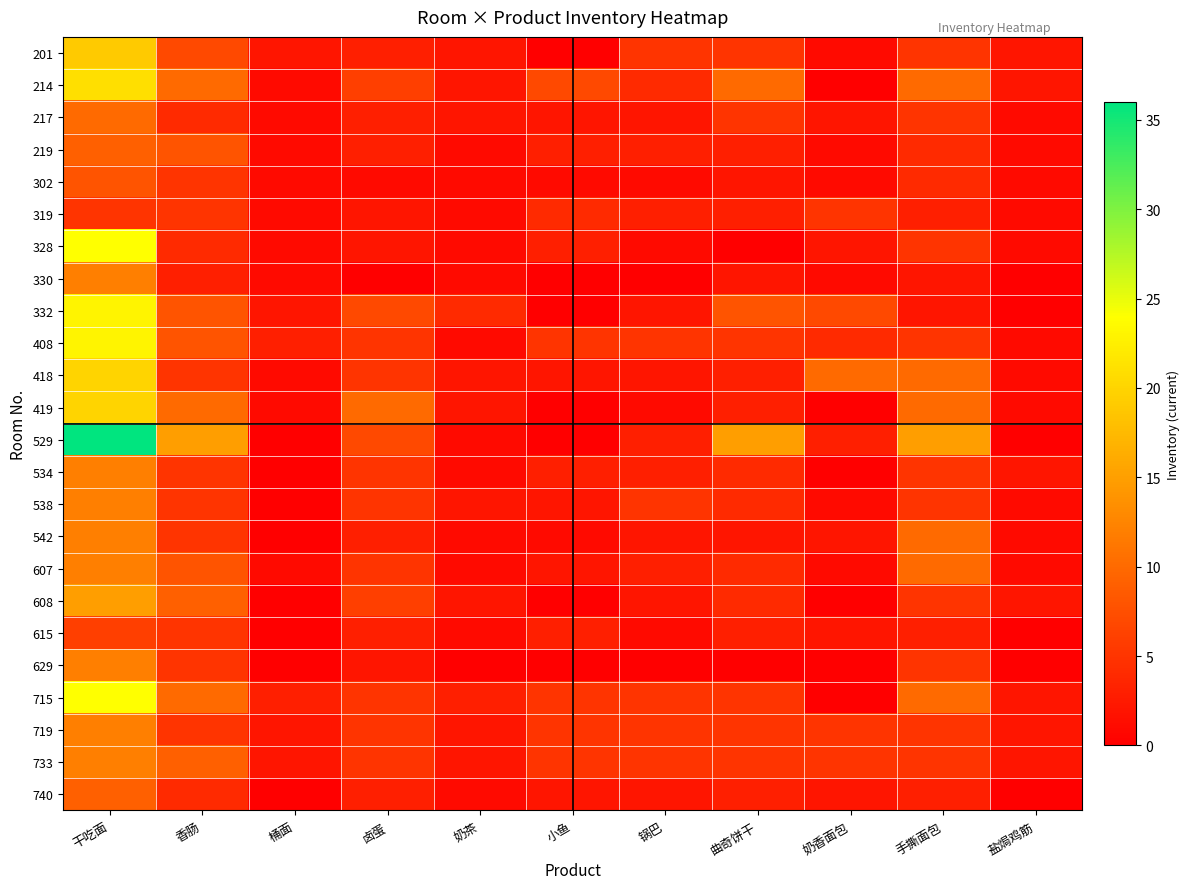

Reading left to right, transcribe all the data shown in this chart.

201: 干吃面=19	香肠=7	桶面=2	卤蛋=3	奶茶=2	小鱼=0	锅巴=5	曲奇饼干=5	奶香面包=1	手撕面包=5	盐焗鸡筋=2
214: 干吃面=21	香肠=10	桶面=1	卤蛋=6	奶茶=2	小鱼=7	锅巴=4	曲奇饼干=10	奶香面包=0	手撕面包=10	盐焗鸡筋=2
217: 干吃面=10	香肠=4	桶面=1	卤蛋=3	奶茶=2	小鱼=2	锅巴=2	曲奇饼干=5	奶香面包=2	手撕面包=5	盐焗鸡筋=1
219: 干吃面=9	香肠=8	桶面=1	卤蛋=3	奶茶=1	小鱼=3	锅巴=3	曲奇饼干=3	奶香面包=1	手撕面包=4	盐焗鸡筋=1
302: 干吃面=8	香肠=5	桶面=1	卤蛋=1	奶茶=1	小鱼=1	锅巴=1	曲奇饼干=2	奶香面包=1	手撕面包=4	盐焗鸡筋=1
319: 干吃面=5	香肠=5	桶面=1	卤蛋=2	奶茶=1	小鱼=4	锅巴=3	曲奇饼干=3	奶香面包=5	手撕面包=3	盐焗鸡筋=1
328: 干吃面=24	香肠=4	桶面=1	卤蛋=2	奶茶=1	小鱼=3	锅巴=1	曲奇饼干=0	奶香面包=2	手撕面包=5	盐焗鸡筋=1
330: 干吃面=12	香肠=3	桶面=1	卤蛋=0	奶茶=1	小鱼=0	锅巴=0	曲奇饼干=2	奶香面包=1	手撕面包=2	盐焗鸡筋=0
332: 干吃面=23	香肠=8	桶面=2	卤蛋=7	奶茶=4	小鱼=0	锅巴=2	曲奇饼干=8	奶香面包=7	手撕面包=2	盐焗鸡筋=0
408: 干吃面=23	香肠=8	桶面=3	卤蛋=5	奶茶=1	小鱼=5	锅巴=5	曲奇饼干=5	奶香面包=4	手撕面包=5	盐焗鸡筋=1
418: 干吃面=20	香肠=5	桶面=1	卤蛋=5	奶茶=2	小鱼=2	锅巴=2	曲奇饼干=3	奶香面包=10	手撕面包=10	盐焗鸡筋=1
419: 干吃面=20	香肠=10	桶面=1	卤蛋=10	奶茶=2	小鱼=0	锅巴=1	曲奇饼干=3	奶香面包=0	手撕面包=10	盐焗鸡筋=1
529: 干吃面=36	香肠=15	桶面=0	卤蛋=7	奶茶=1	小鱼=0	锅巴=3	曲奇饼干=15	奶香面包=3	手撕面包=15	盐焗鸡筋=0
534: 干吃面=12	香肠=5	桶面=0	卤蛋=5	奶茶=1	小鱼=3	锅巴=3	曲奇饼干=4	奶香面包=0	手撕面包=5	盐焗鸡筋=2
538: 干吃面=12	香肠=5	桶面=0	卤蛋=5	奶茶=2	小鱼=2	锅巴=5	曲奇饼干=4	奶香面包=1	手撕面包=5	盐焗鸡筋=1
542: 干吃面=12	香肠=5	桶面=0	卤蛋=3	奶茶=1	小鱼=1	锅巴=2	曲奇饼干=2	奶香面包=2	手撕面包=10	盐焗鸡筋=1
607: 干吃面=12	香肠=8	桶面=1	卤蛋=5	奶茶=1	小鱼=2	锅巴=3	曲奇饼干=4	奶香面包=1	手撕面包=10	盐焗鸡筋=1
608: 干吃面=15	香肠=9	桶面=0	卤蛋=6	奶茶=2	小鱼=0	锅巴=2	曲奇饼干=4	奶香面包=0	手撕面包=5	盐焗鸡筋=2
615: 干吃面=6	香肠=5	桶面=0	卤蛋=3	奶茶=1	小鱼=3	锅巴=1	曲奇饼干=3	奶香面包=2	手撕面包=3	盐焗鸡筋=0
629: 干吃面=12	香肠=5	桶面=0	卤蛋=2	奶茶=0	小鱼=0	锅巴=0	曲奇饼干=0	奶香面包=0	手撕面包=5	盐焗鸡筋=0
715: 干吃面=24	香肠=10	桶面=3	卤蛋=5	奶茶=3	小鱼=5	锅巴=5	曲奇饼干=5	奶香面包=0	手撕面包=10	盐焗鸡筋=2
719: 干吃面=12	香肠=5	桶面=2	卤蛋=5	奶茶=2	小鱼=5	锅巴=5	曲奇饼干=5	奶香面包=5	手撕面包=5	盐焗鸡筋=2
733: 干吃面=12	香肠=9	桶面=2	卤蛋=5	奶茶=2	小鱼=5	锅巴=5	曲奇饼干=5	奶香面包=5	手撕面包=5	盐焗鸡筋=2
740: 干吃面=9	香肠=4	桶面=0	卤蛋=3	奶茶=1	小鱼=2	锅巴=2	曲奇饼干=3	奶香面包=2	手撕面包=3	盐焗鸡筋=0